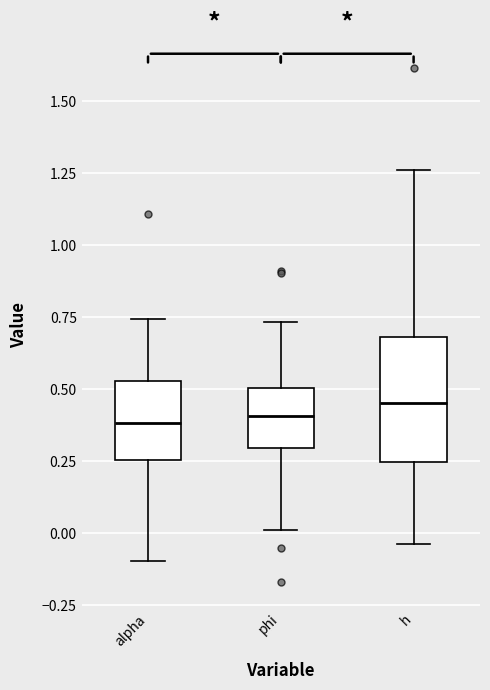

Comparing the boxes themselves (not the whiskers), which one is the tallest?

h